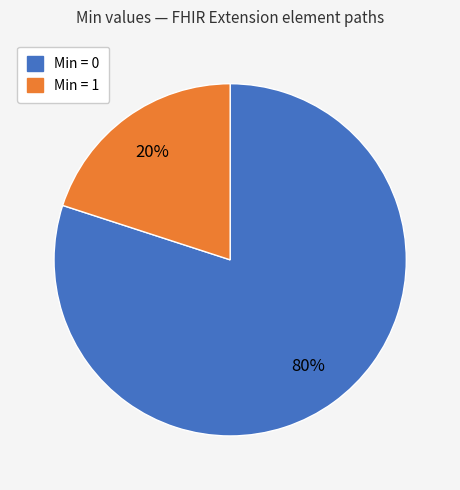

Is there any slice that represents more than half of the pie?

Yes